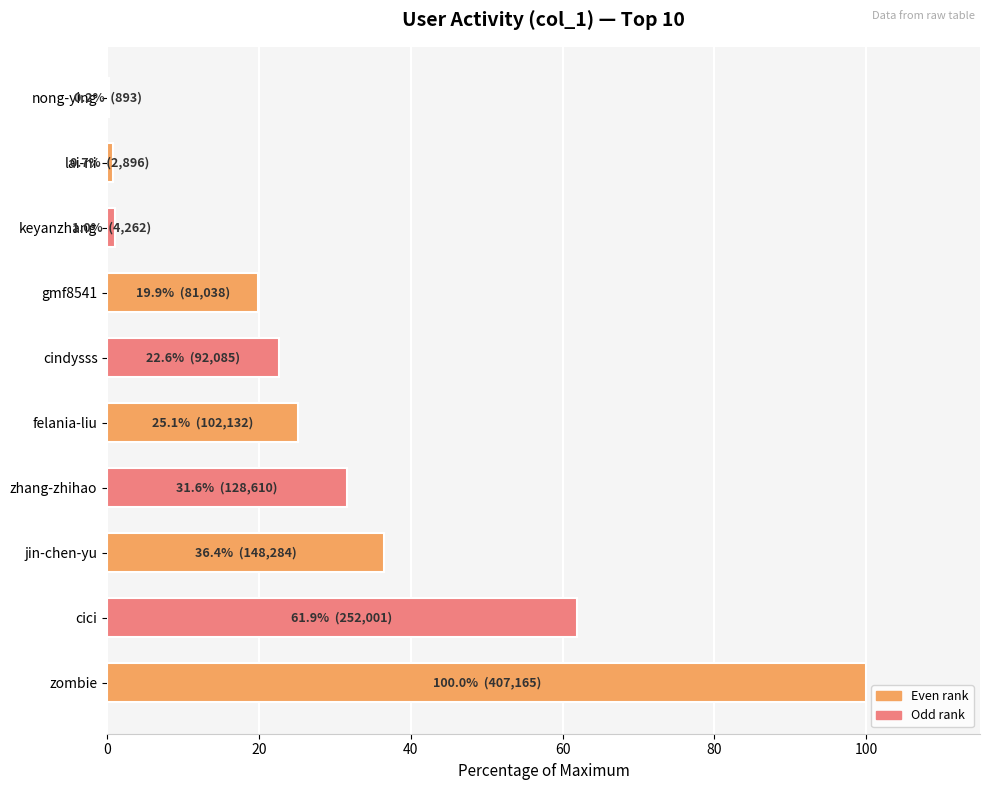

The value at jin-chen-yu is 36.4. True or false?

True